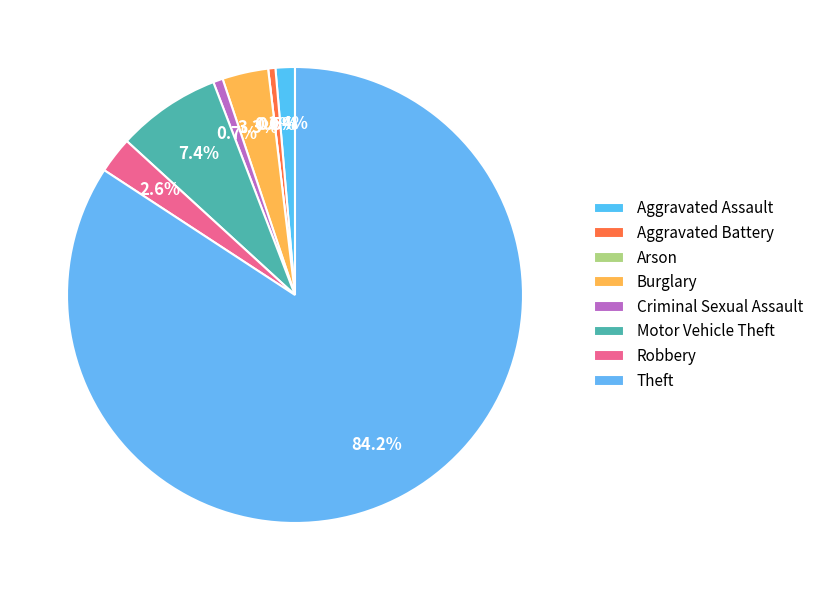

Combined, what portion of the pie is Aggravated Battery and Aggravated Assault?

1.9%